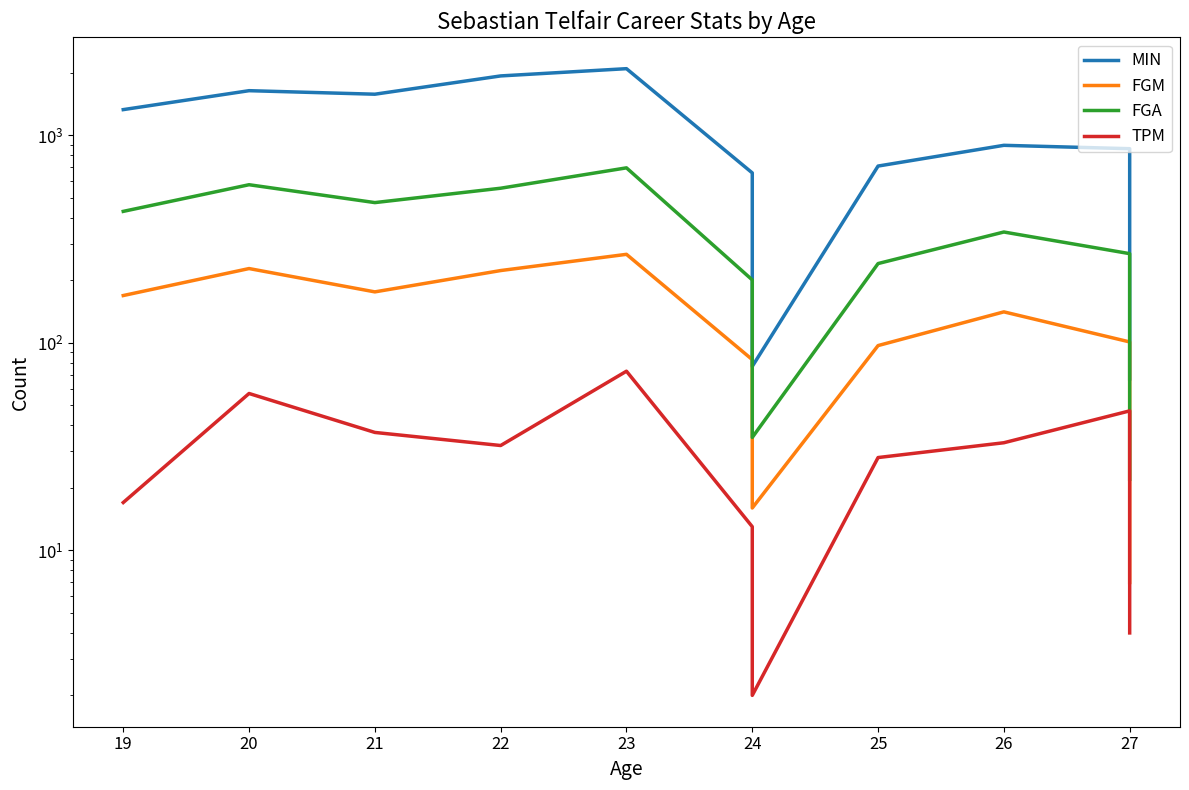

Which series changed the most between 25 and 27?

MIN